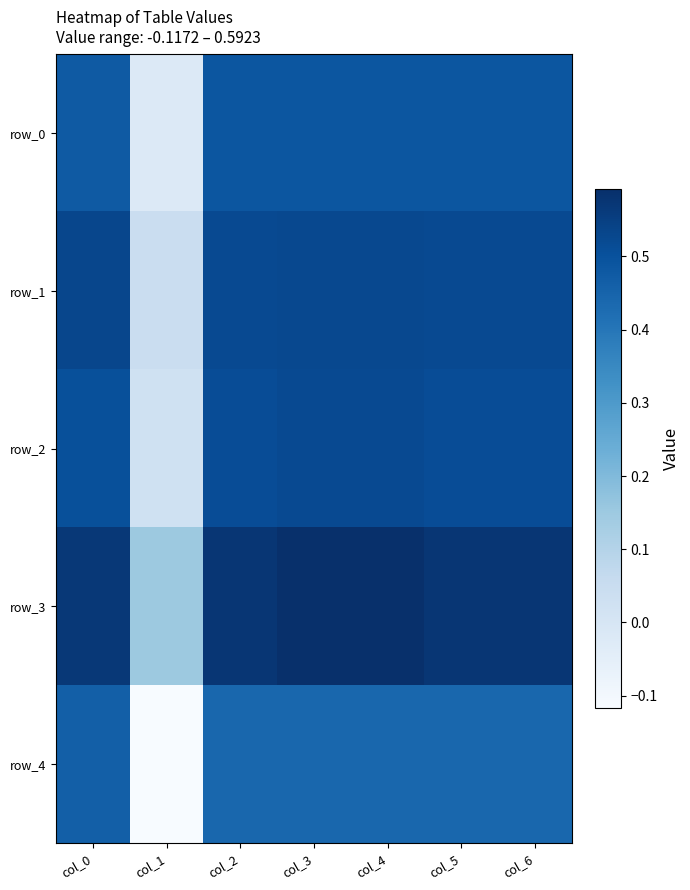

What is the sum of the row_2 values at col_1 and col_4?

0.5